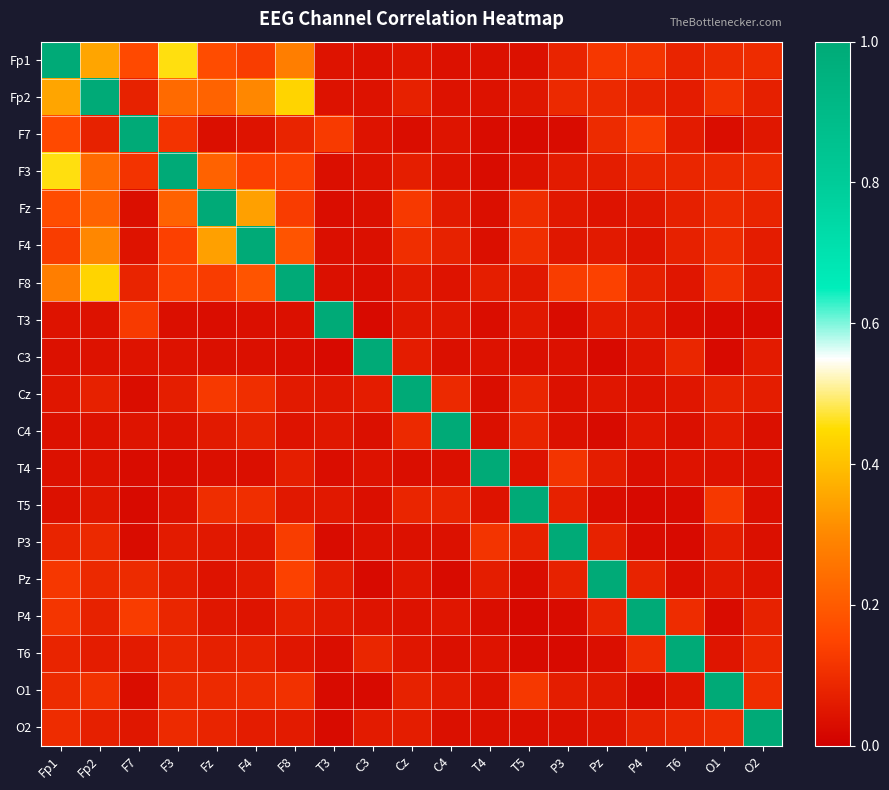

How many data points does each series have?

19